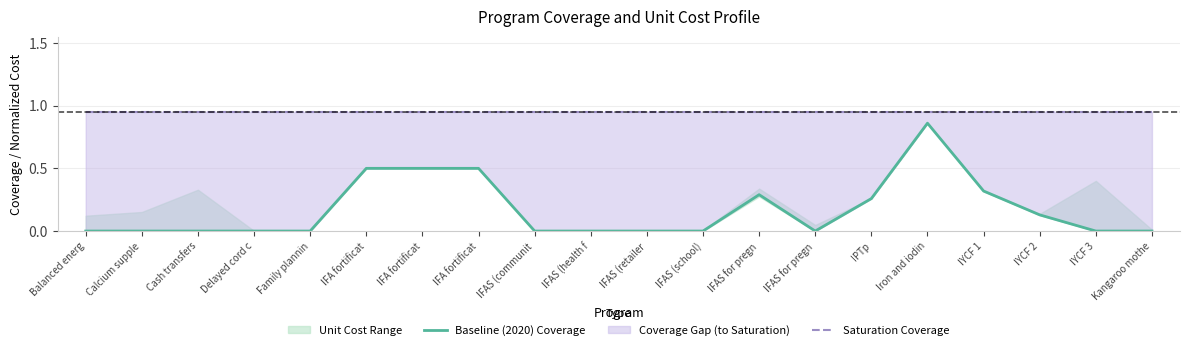

How many values in the Baseline (2020) Coverage series exceed 0?

8